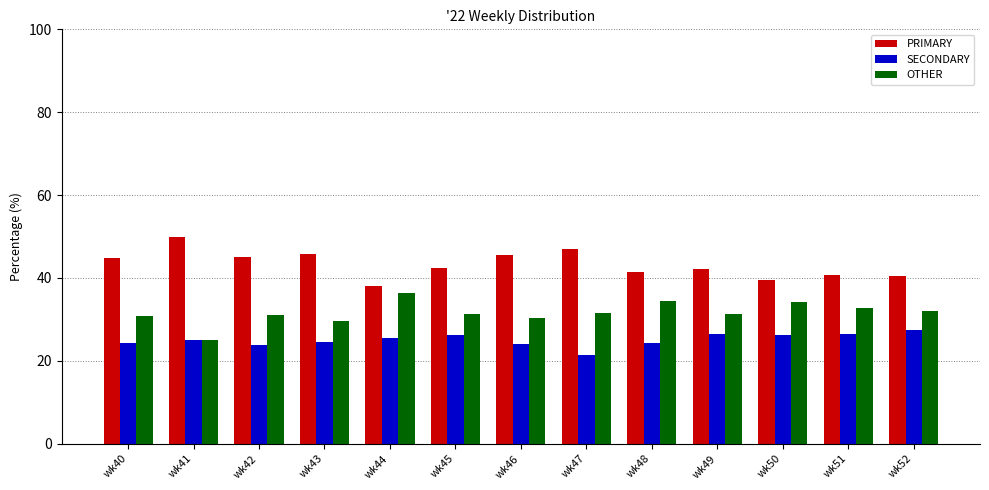

How many groups of bars are there?

13